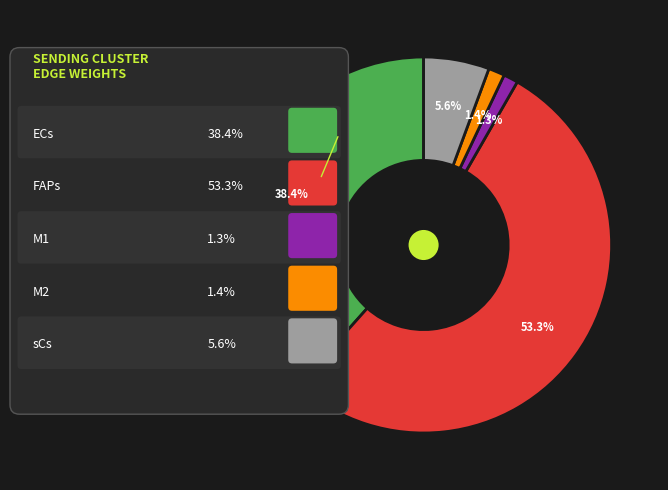

To the nearest percent, what portion does sCs represent?

6%